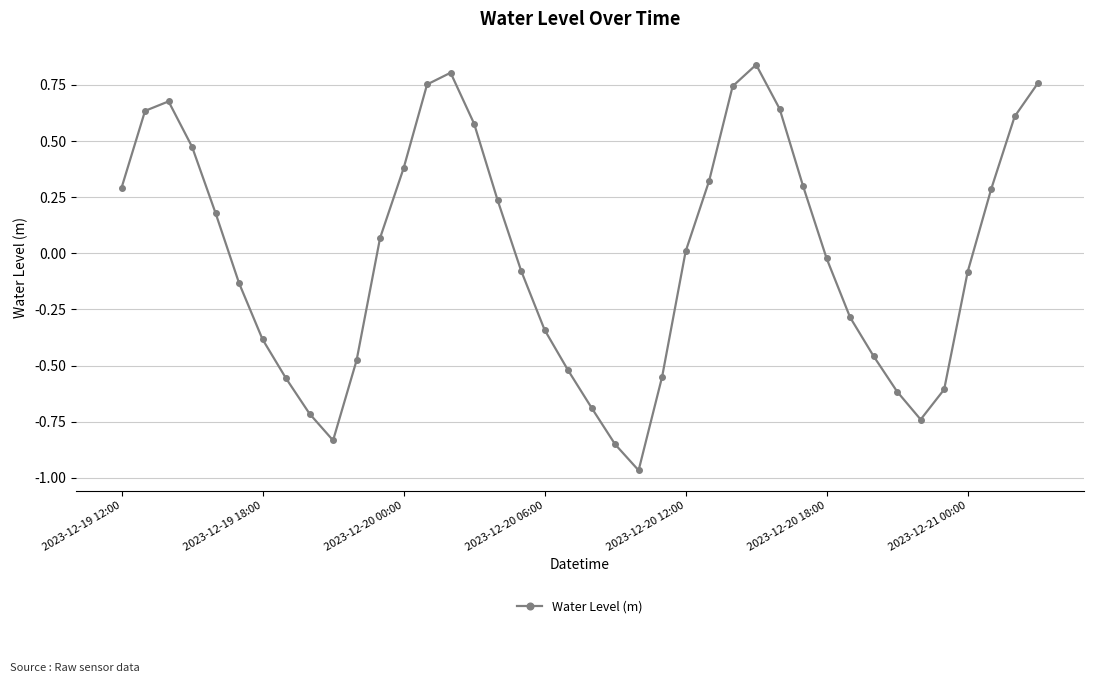

How many points are lower than both their immediate neighbors (excluding endpoints)?

3